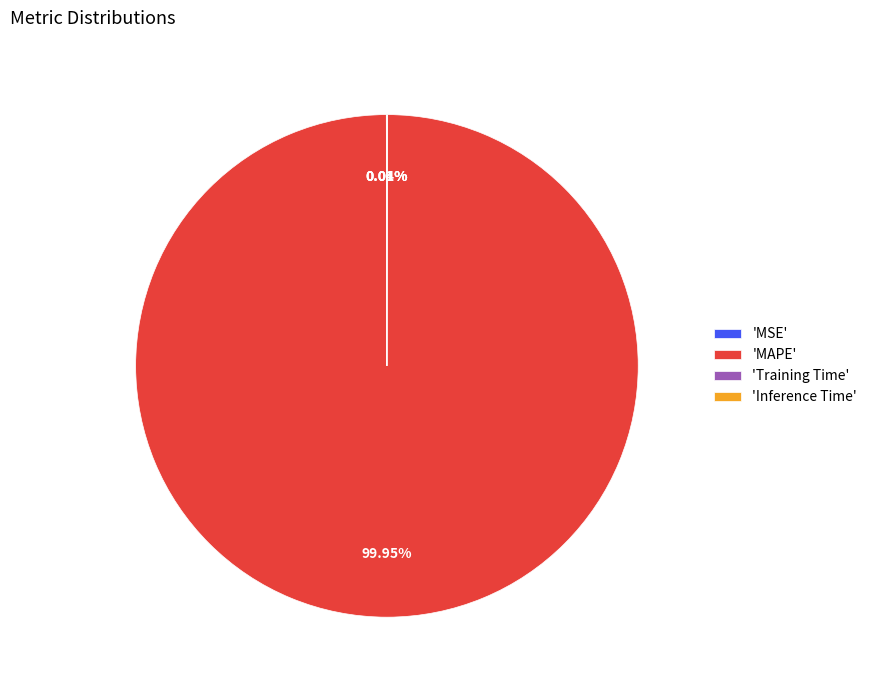

Which category has the biggest portion of the pie?

'MAPE'